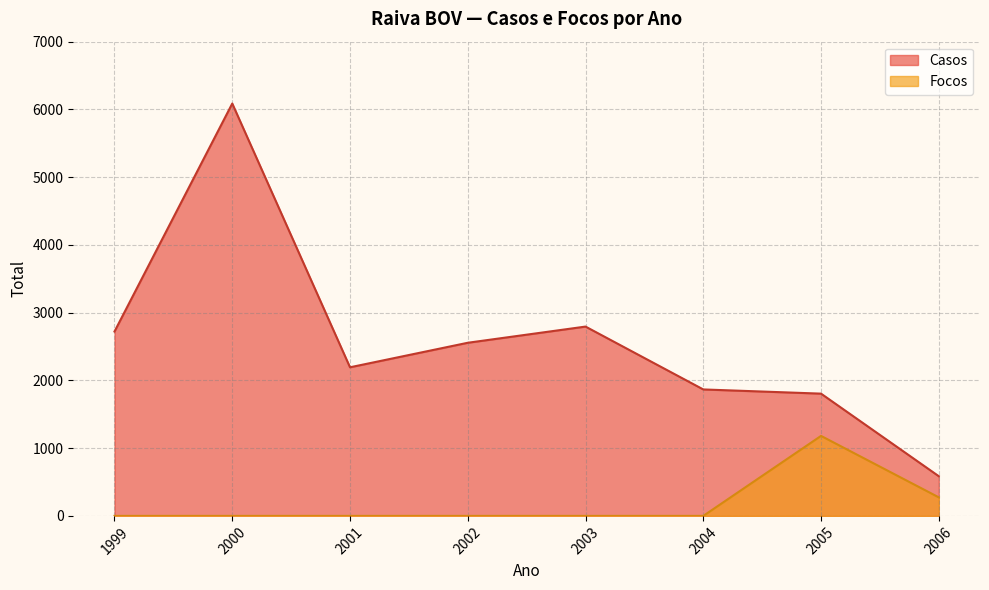

True or false: Casos and Focos intersect in this chart.

False